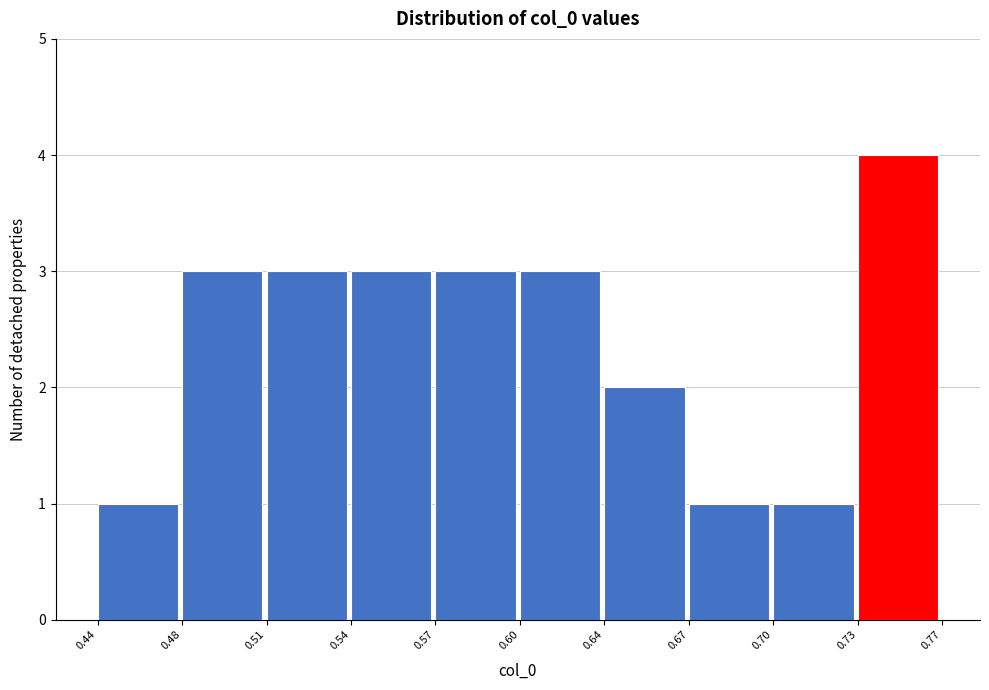

Reading left to right, what are all the values shown in this chart?

0.44=1	0.48=3	0.51=3	0.54=3	0.57=3	0.60=3	0.64=2	0.67=1	0.70=1	0.73=4